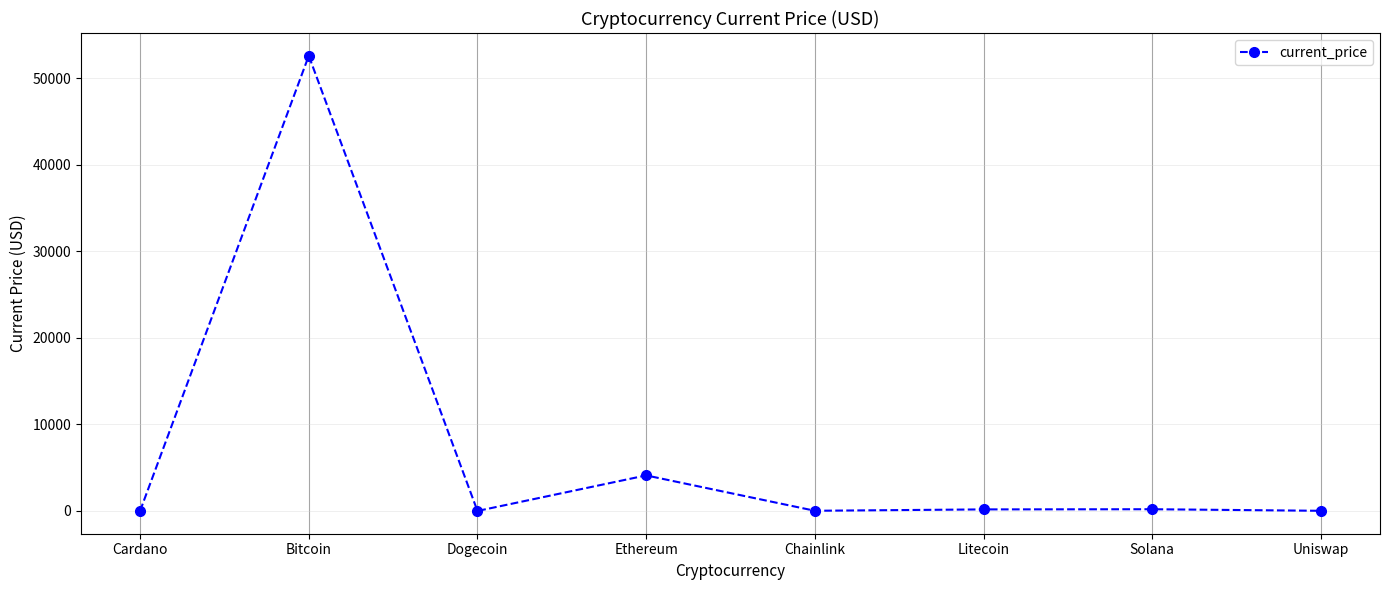

At which label does the data first exceed 181?

Bitcoin